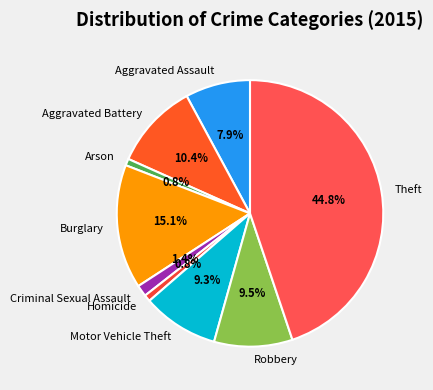

Count the number of slices in the pie.

9